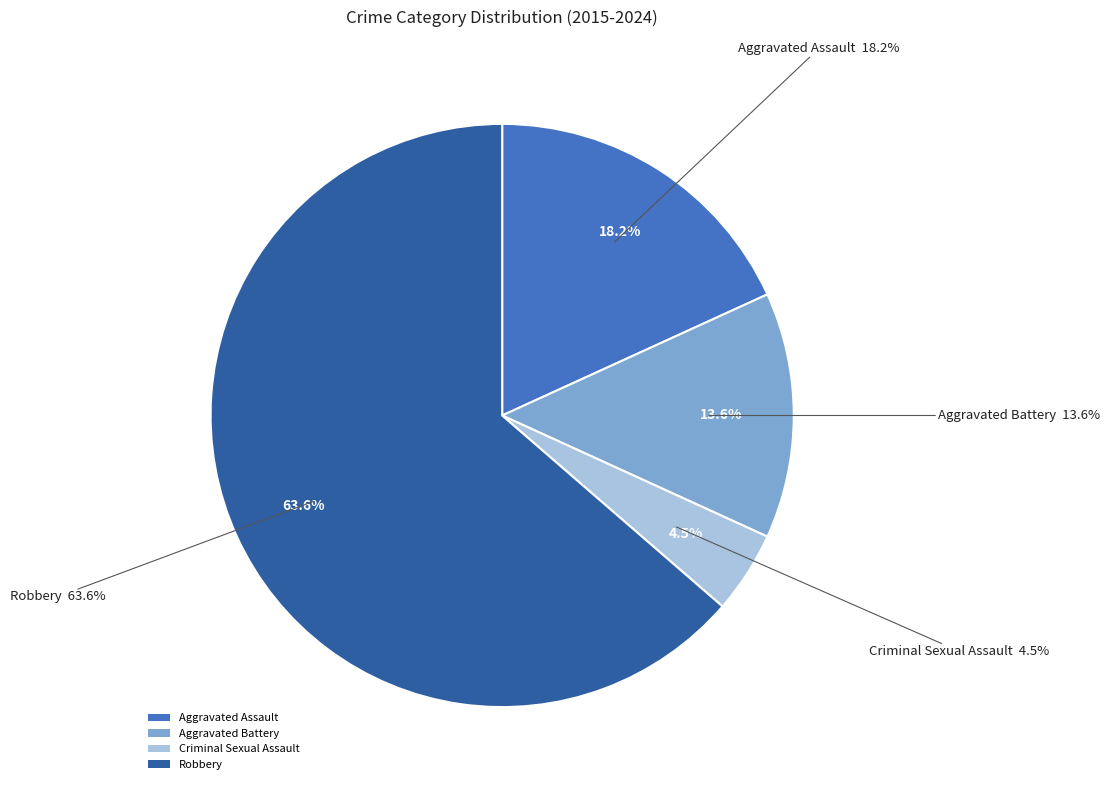

Does Aggravated Assault account for over 50% of the chart?

No